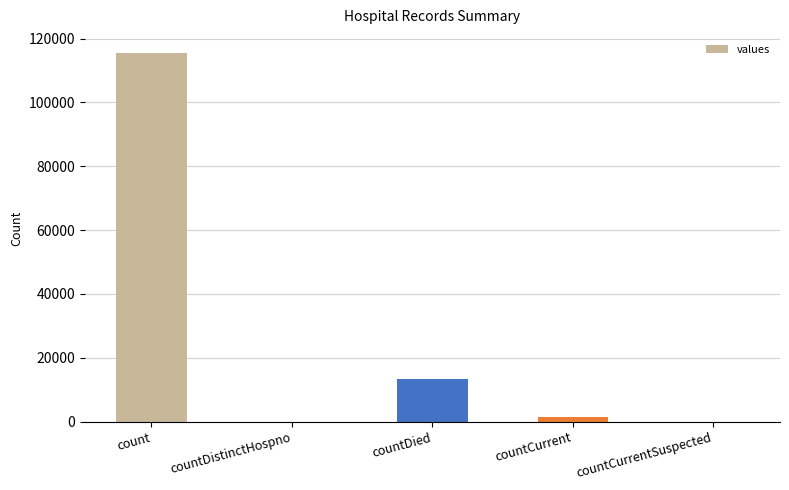

Count the number of categories in the chart.

5